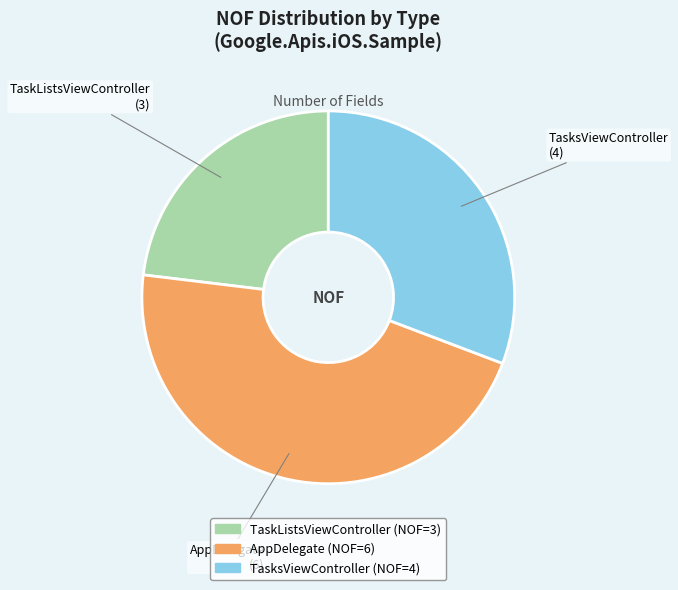

Count the number of slices in the pie.

3